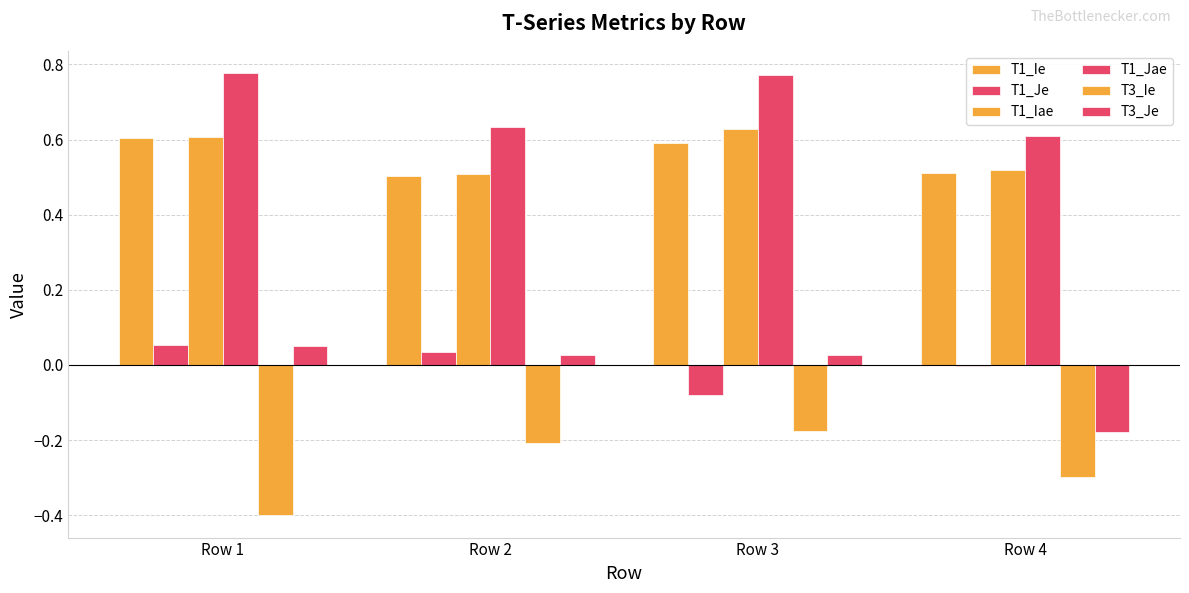

True or false: T1_Ie has a value of 0.2 at Row 4.

False